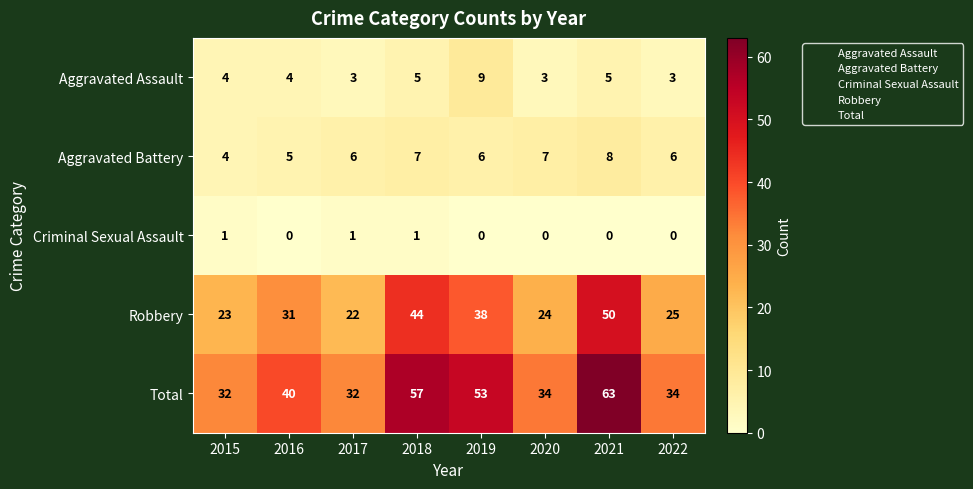

Which series changed the most between 2016 and 2017?

Robbery